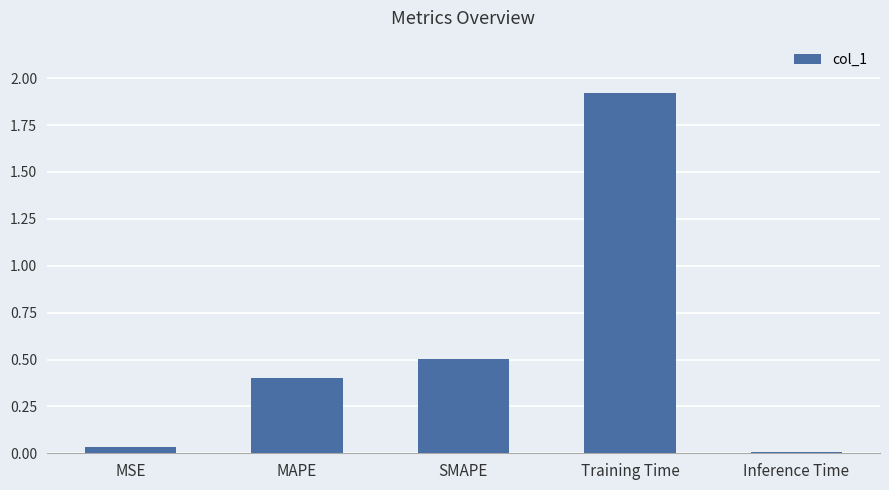

What is the average value?

0.6